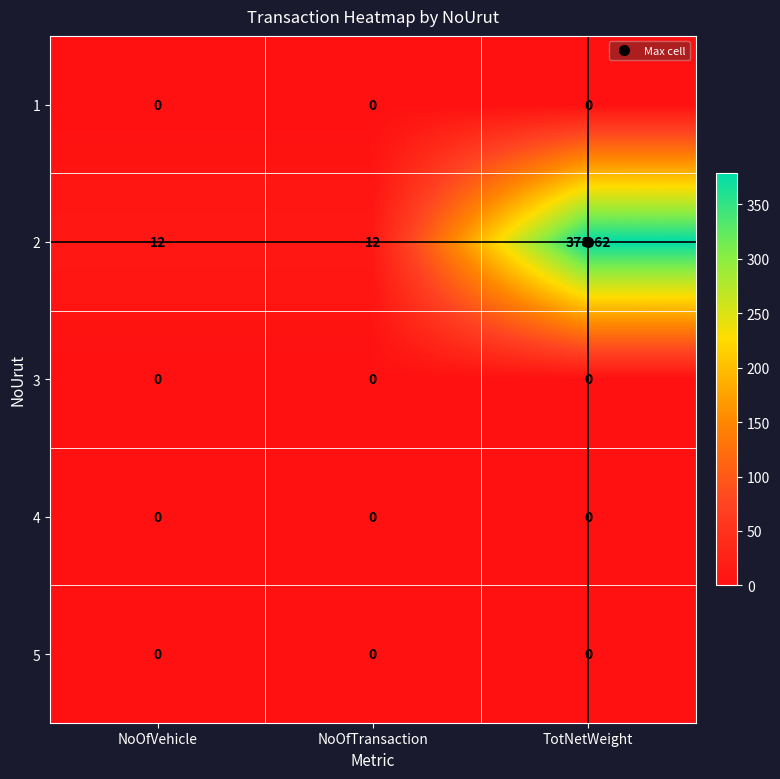

Is the value of 2 at NoOfVehicle greater than the value of 5 at NoOfVehicle?

Yes